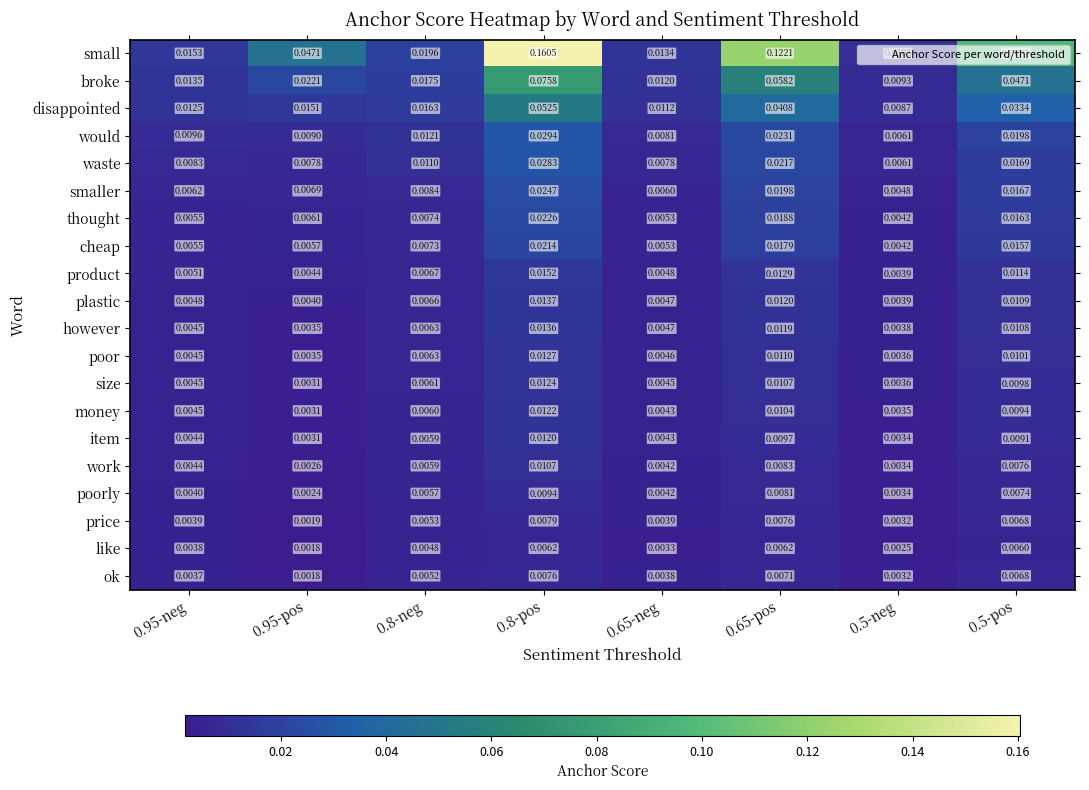

At 0.8-pos, list the series in order from largest to smallest.

small, broke, disappointed, would, waste, smaller, thought, cheap, product, plastic, however, poor, size, money, item, work, poorly, price, ok, like